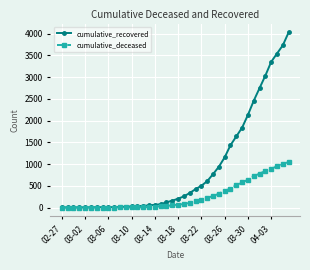

Which series has the largest total across all categories?

cumulative_recovered